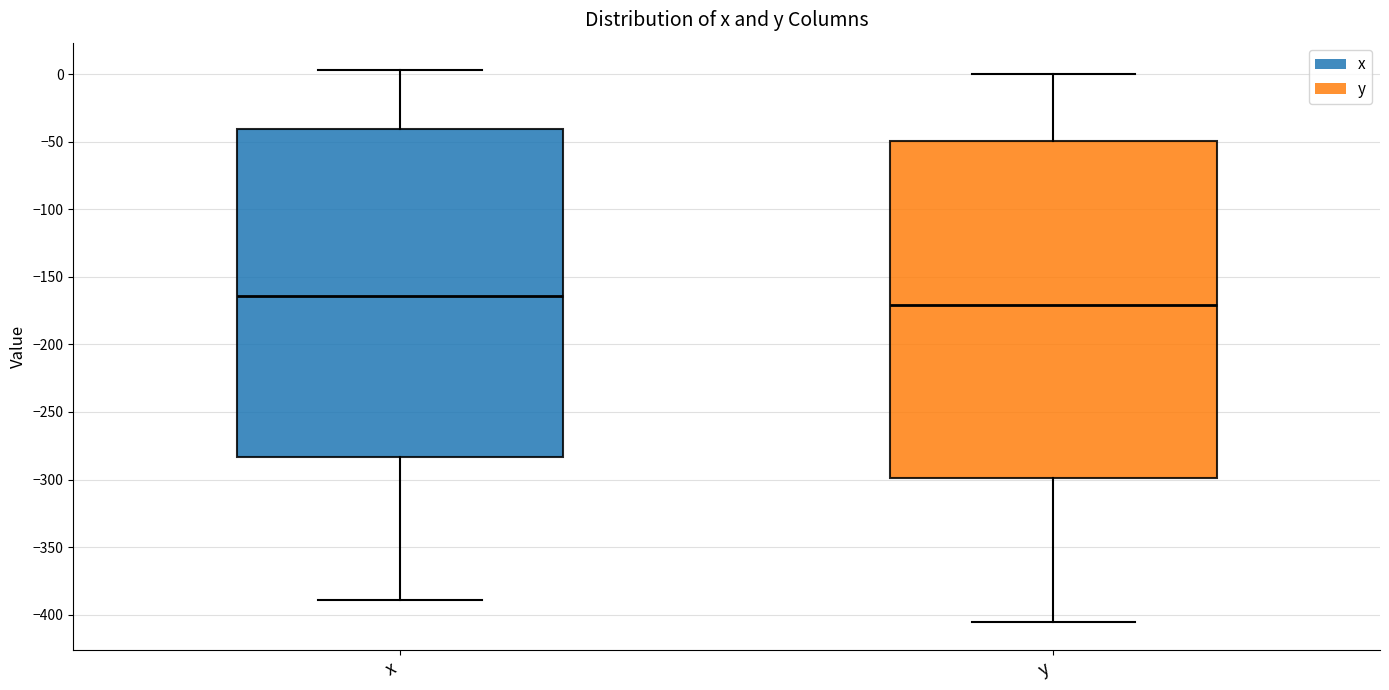

Reading left to right, read every box against the y-axis: the position of its median line, the range the box covers, and the ends of its whiskers. The values are not printed on the chart, so give them approximately, as read against the axis.

x: median -165, box -285 to -40, whiskers -390 to 5
y: median -170, box -300 to -50, whiskers -405 to 0